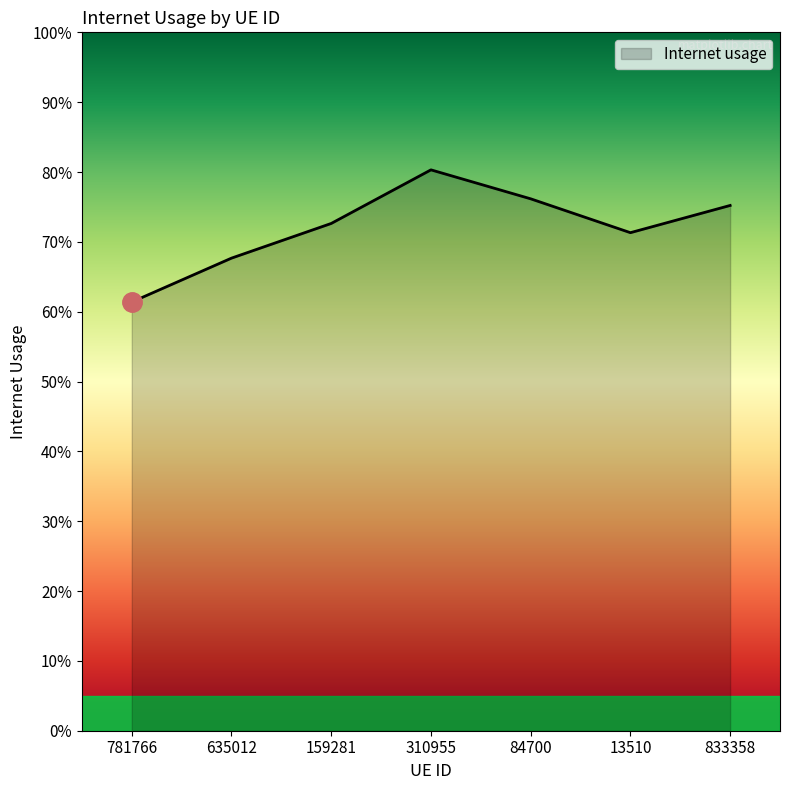

What is the value of the 3rd point from the left?

0.7